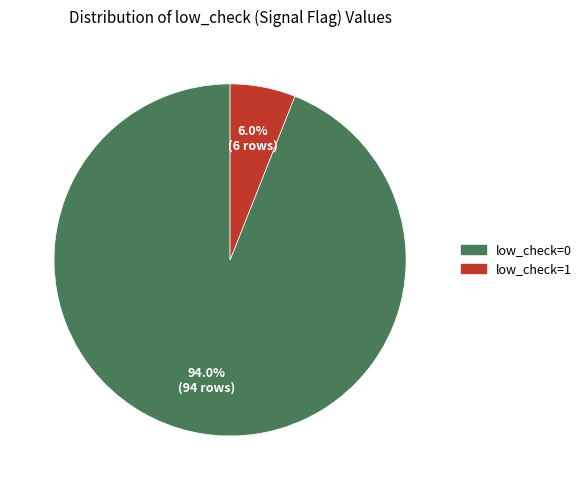

Which has a higher value, low_check=1 or low_check=0?

low_check=0